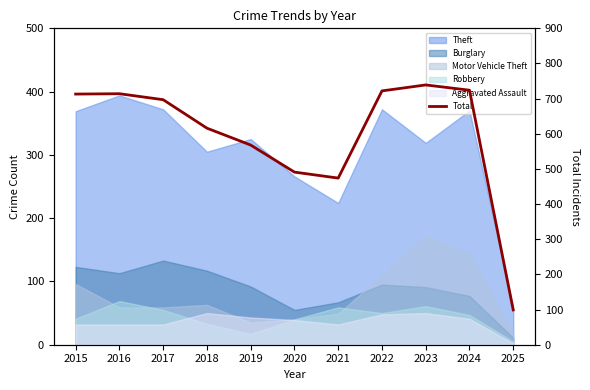

Reading right to left, extract all data points from this chart.

99	724	739	722	474	491	568	616	697	714	713